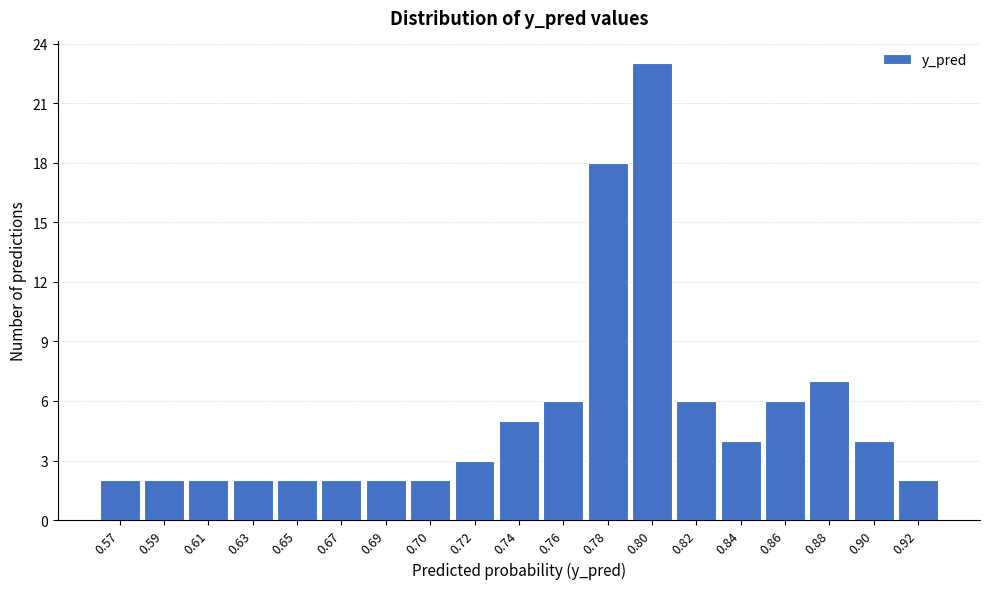

Reading left to right, what are all the values shown in this chart?

0.57=2	0.59=2	0.61=2	0.63=2	0.65=2	0.67=2	0.69=2	0.70=2	0.72=3	0.74=5	0.76=6	0.78=18	0.80=23	0.82=6	0.84=4	0.86=6	0.88=7	0.90=4	0.92=2